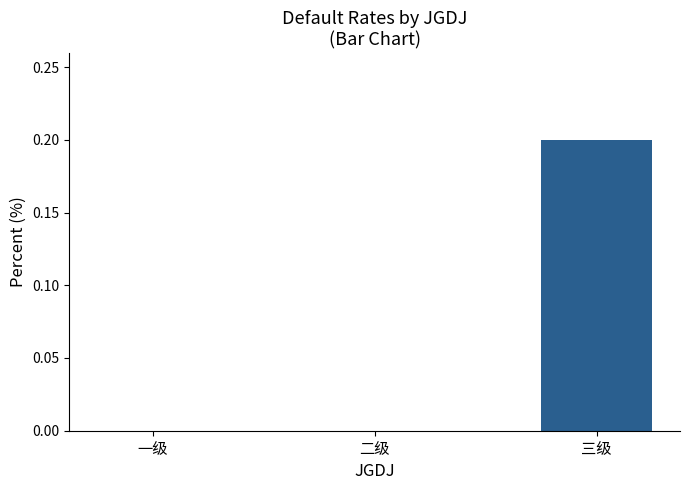

Is it true that the value at 二级 is -0.1?

False